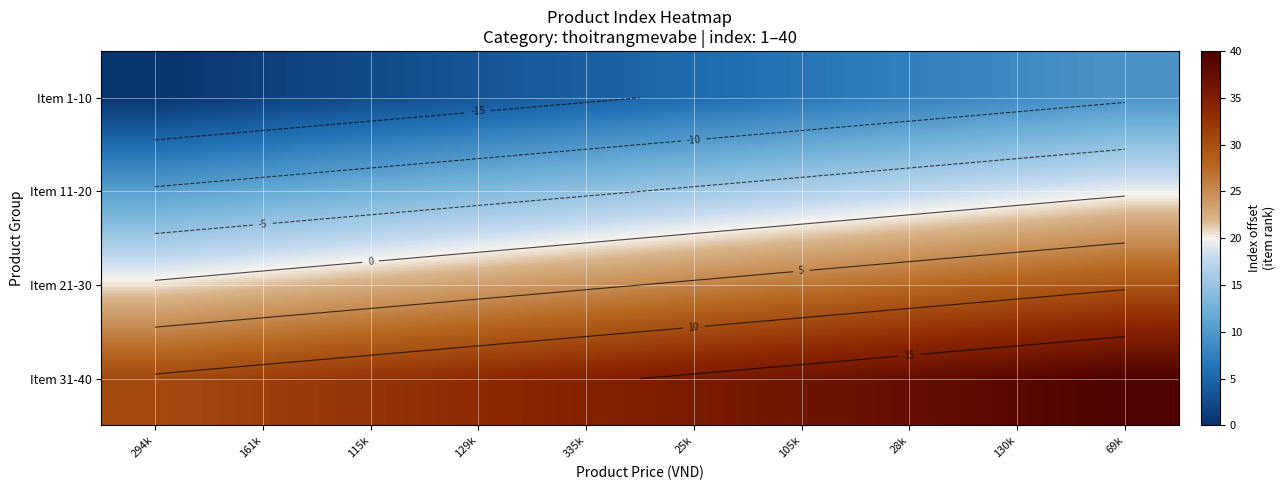

At how many categories does at least one series exceed -14?

10